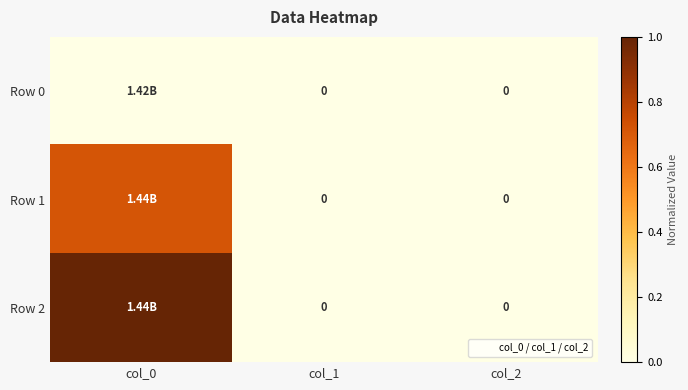

Rank the series at col_2 from highest to lowest value.

Row 0, Row 1, Row 2